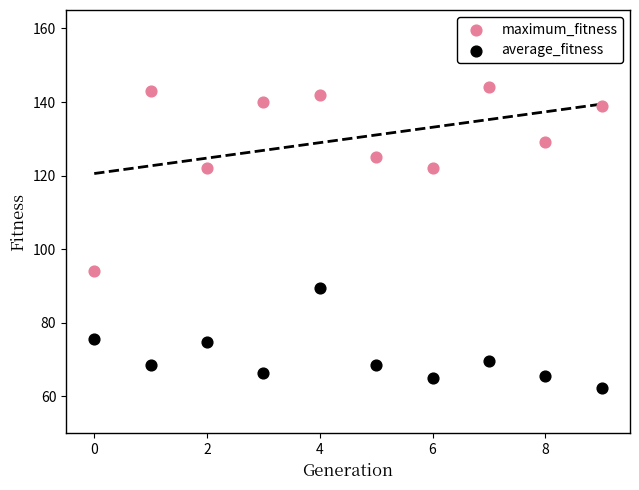

Which series has the largest Y range (max minus min)?

maximum_fitness